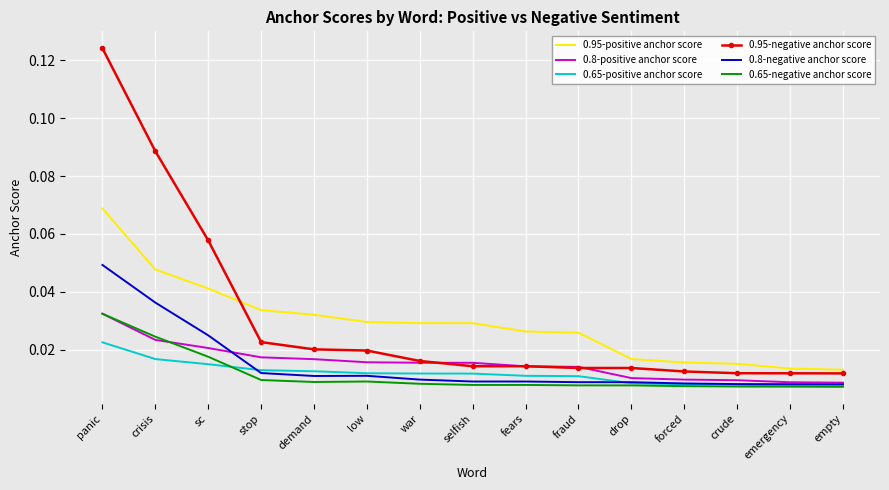

Which series changed the most between low and crude?

0.95-positive anchor score